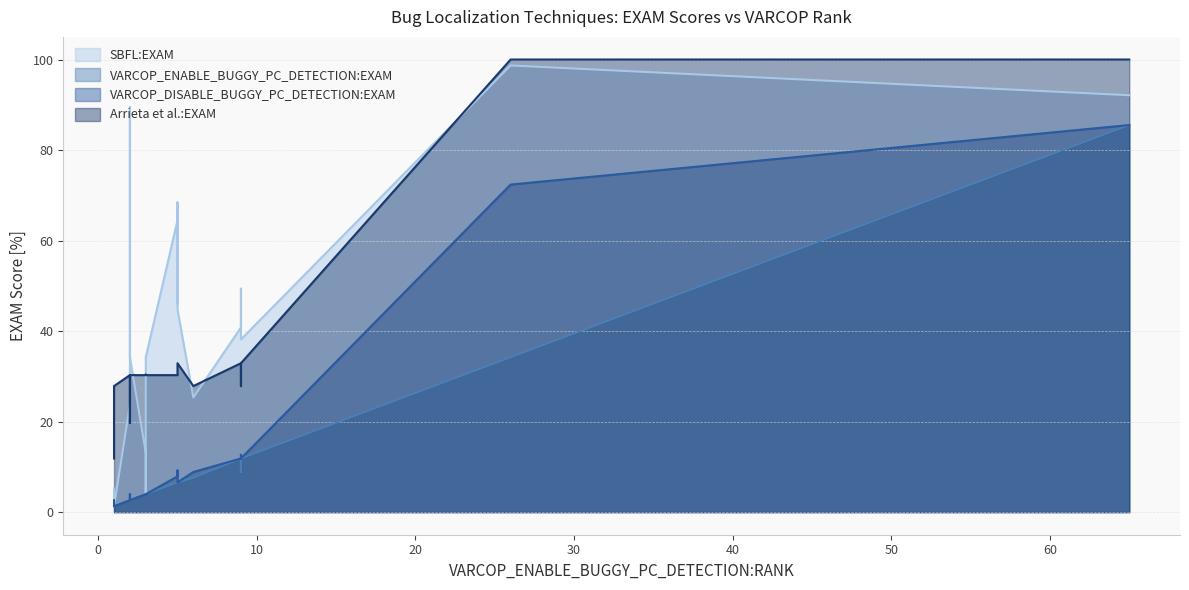

What is the greatest value displayed?

100.0